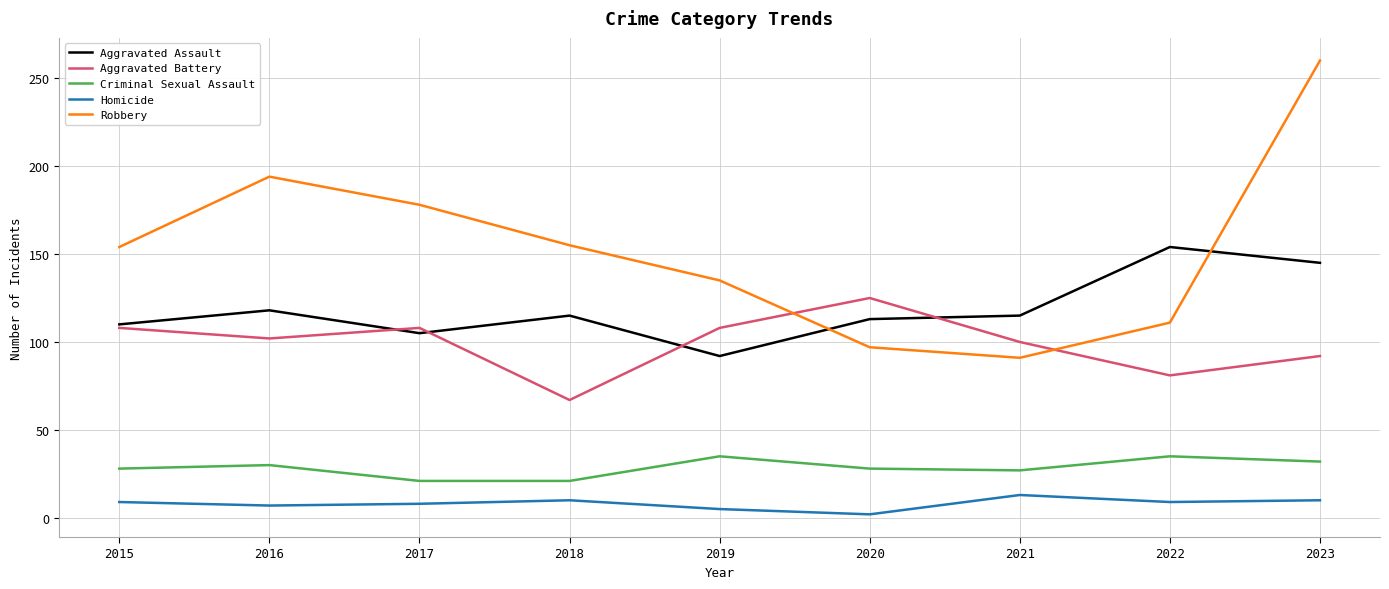

At how many categories does at least one series exceed 152?

6